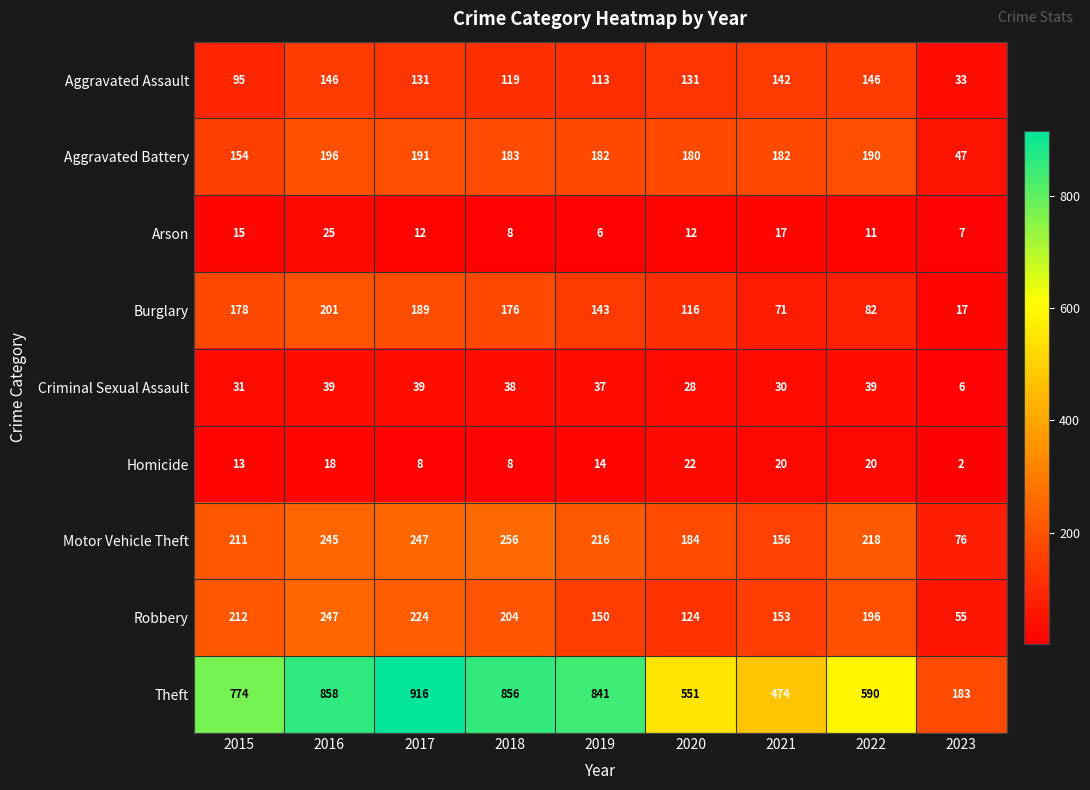

At how many categories does at least one series exceed 502?

7